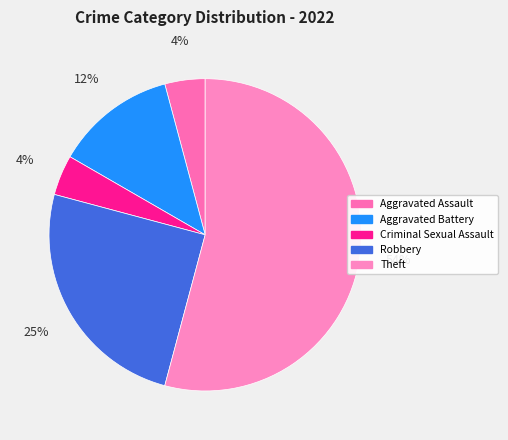

How many slices are in this pie chart?

5